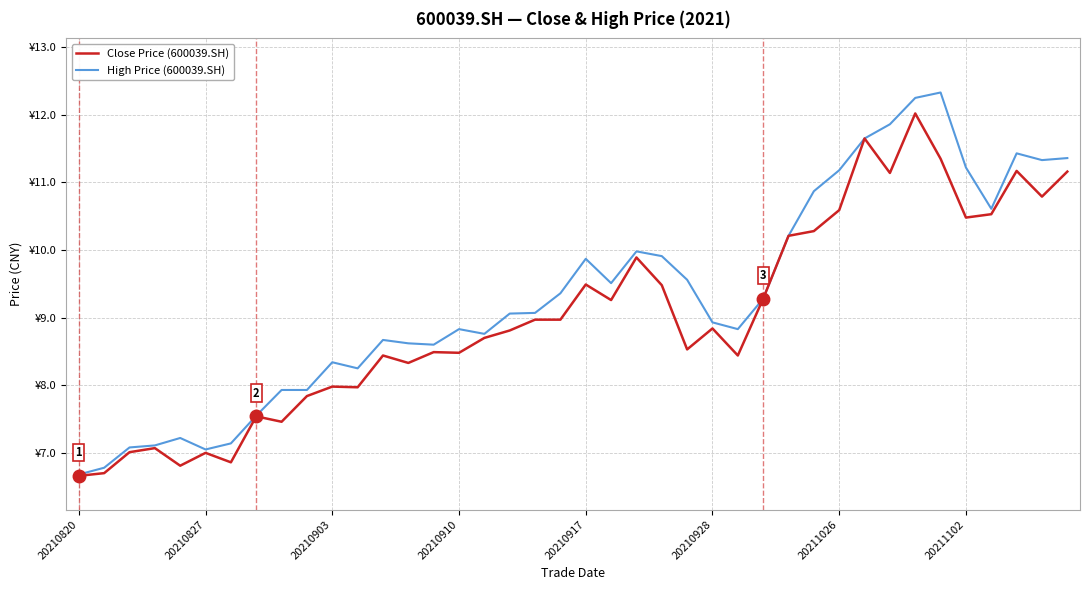

What are all the series names shown in the legend?

Close Price (600039.SH), High Price (600039.SH)